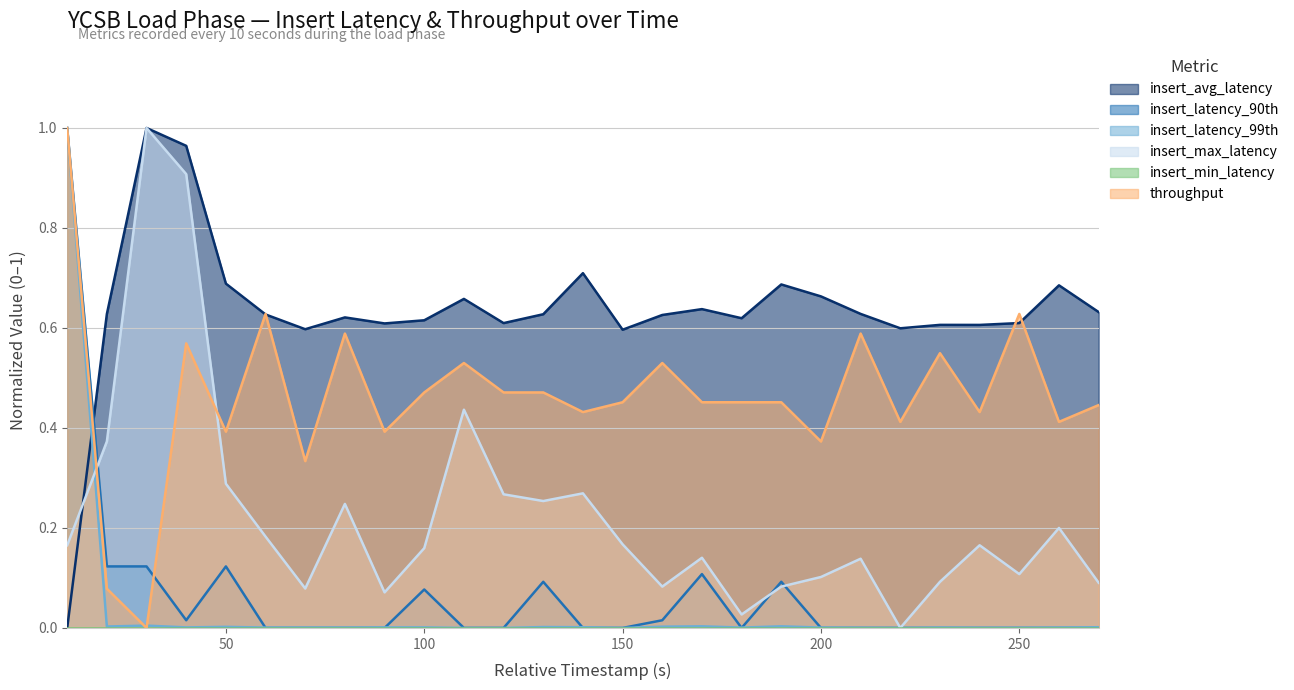

What is the value of the insert_max_latency point at the 19th from the left?

0.1